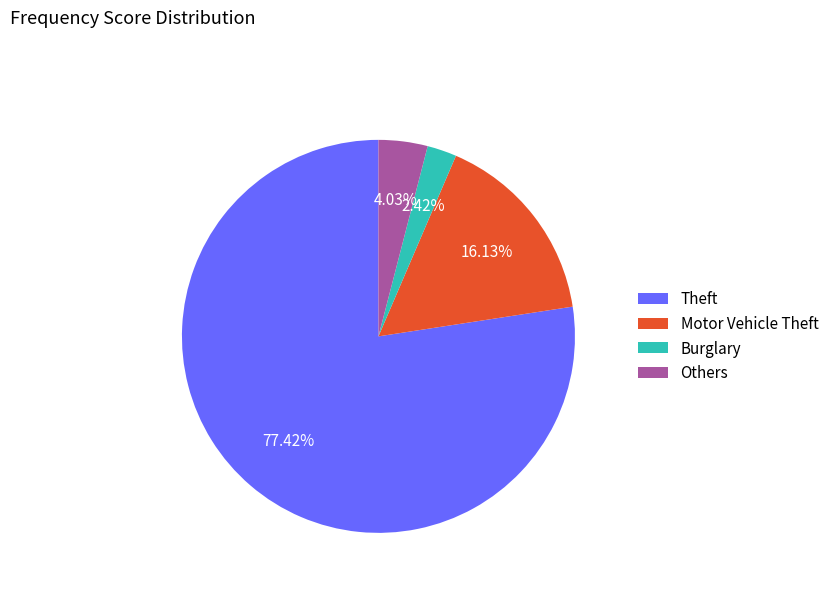

True or false: Theft accounts for 54% of the total.

False